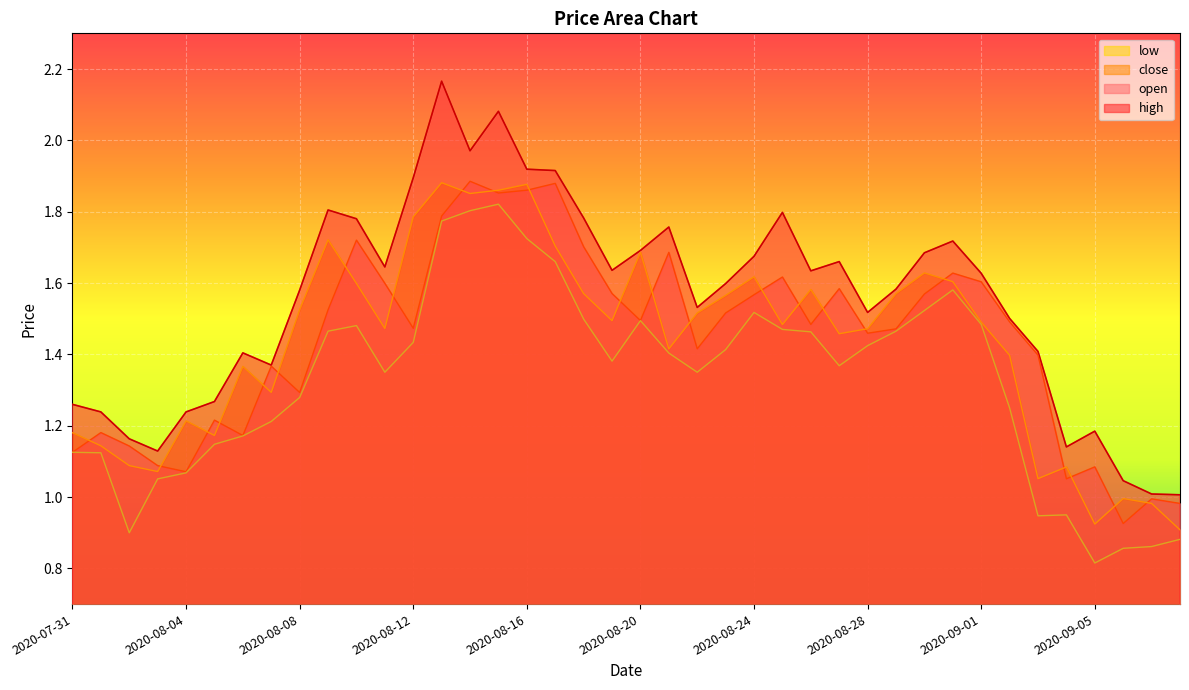

Rank the series by their maximum value, from highest to lowest.

high, open, close, low